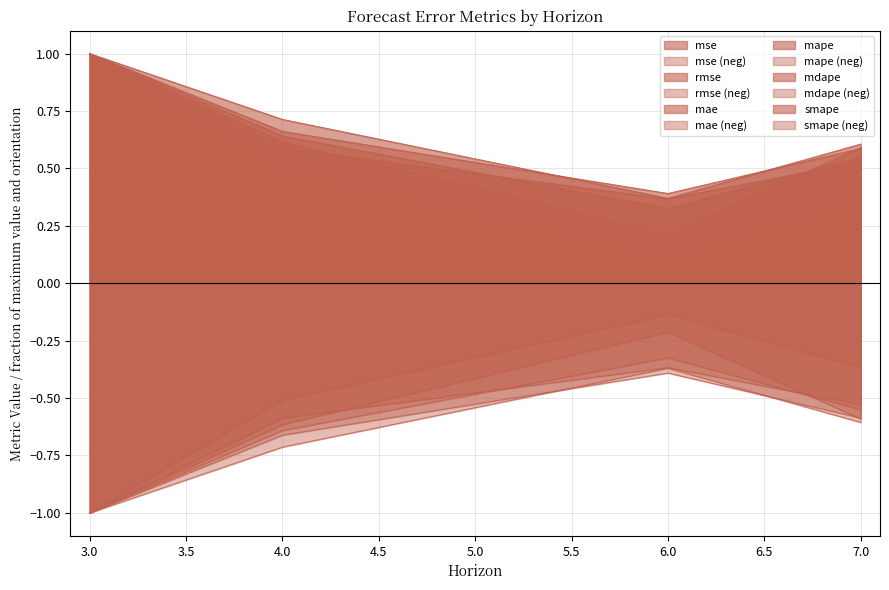

At which category is the sum across all series the highest?

3